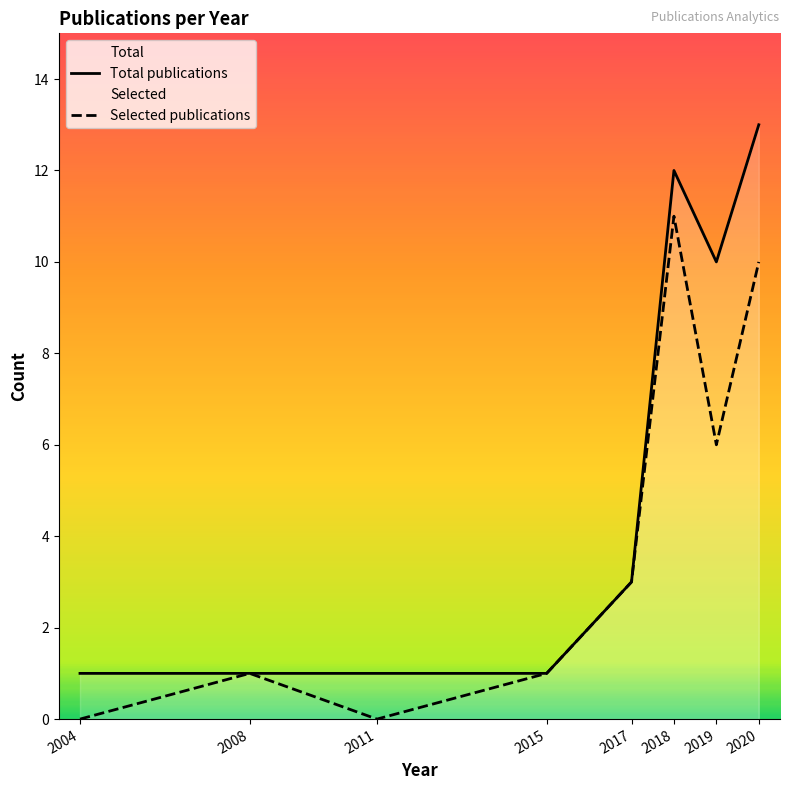

What is the difference between the Total publications values at 2018 and 2017?

9